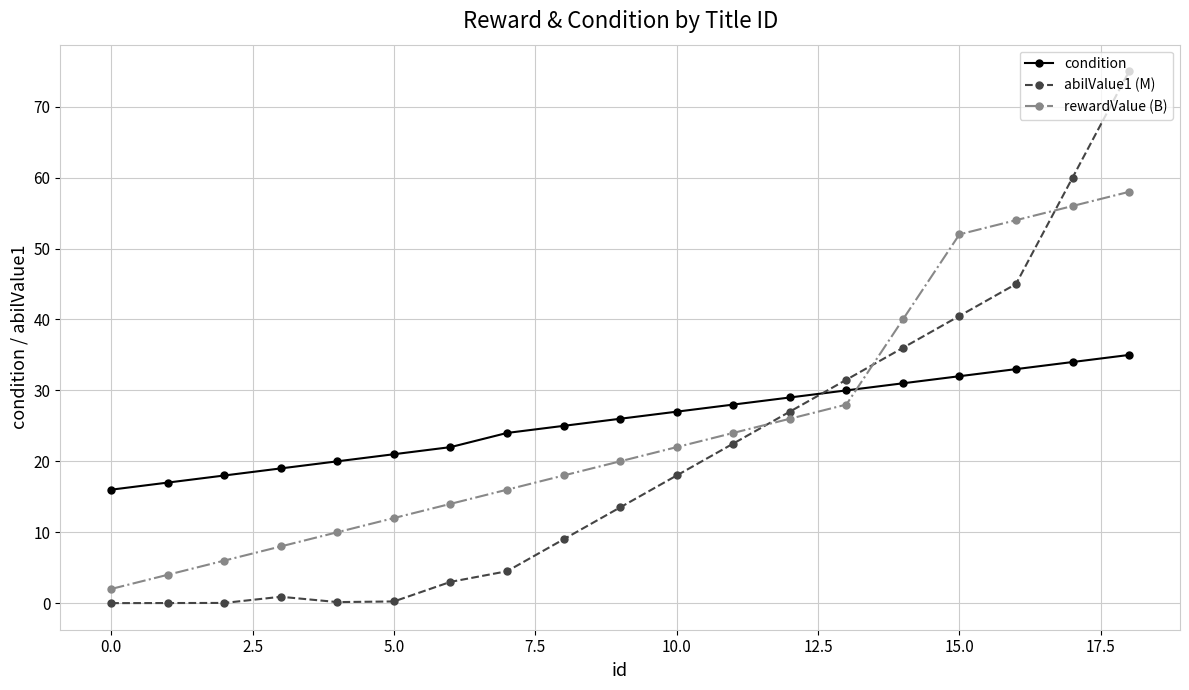

True or false: abilValue1 (M) has more than 2 points higher than both neighbors.

False